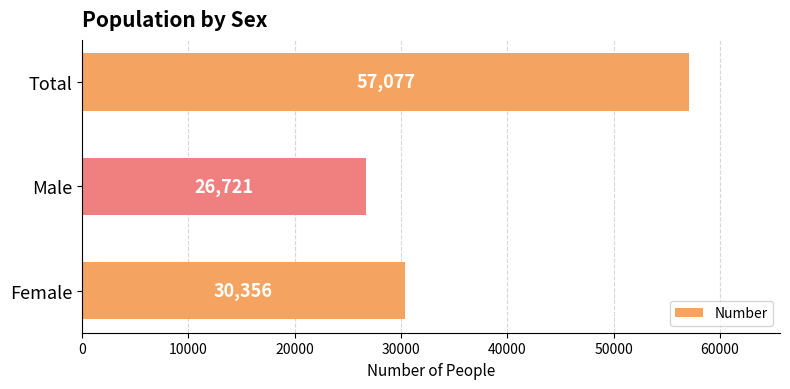

How many data points does each series have?

3